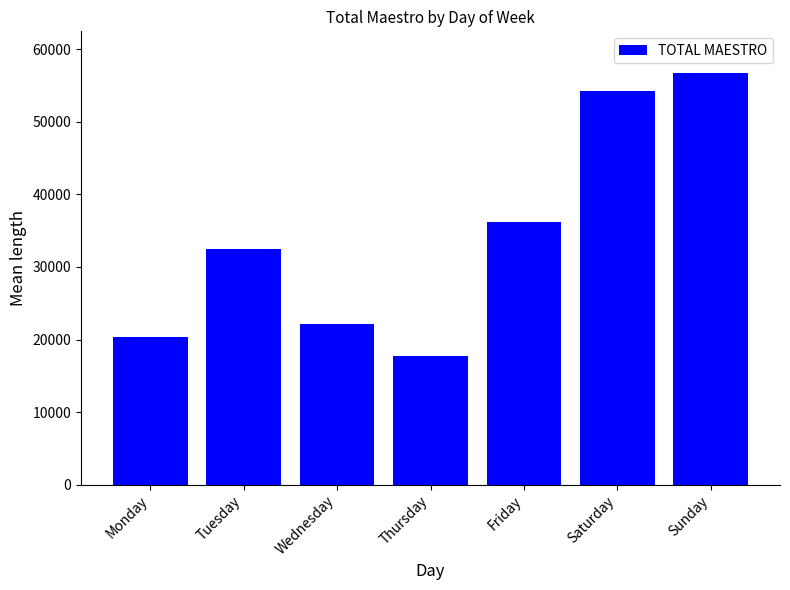

True or false: the data shows 56789.1 at Sunday.

True